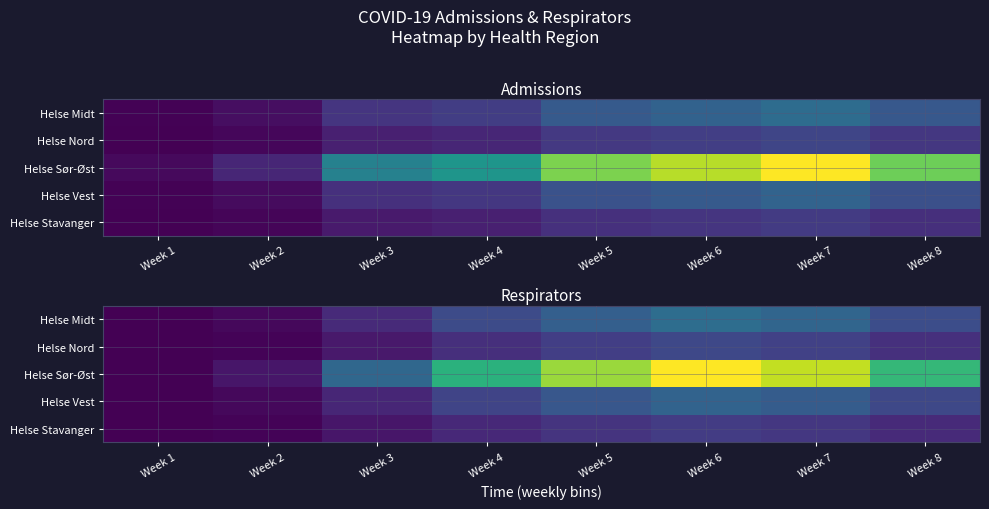

List the labels in order of Helse Sør-Øst value, smallest first.

Week 1, Week 2, Week 3, Week 4, Week 8, Week 5, Week 7, Week 6